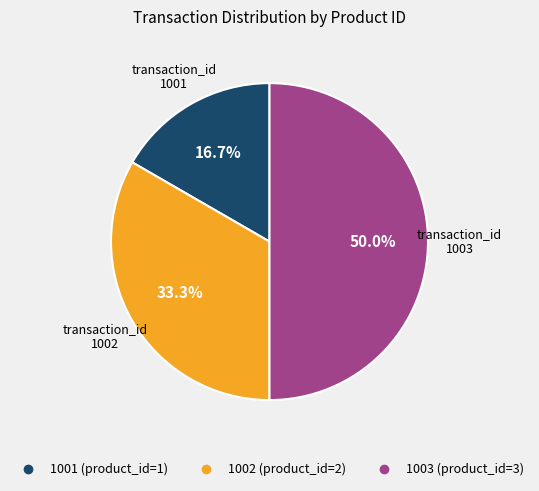

Does 1001 account for over 50% of the chart?

No